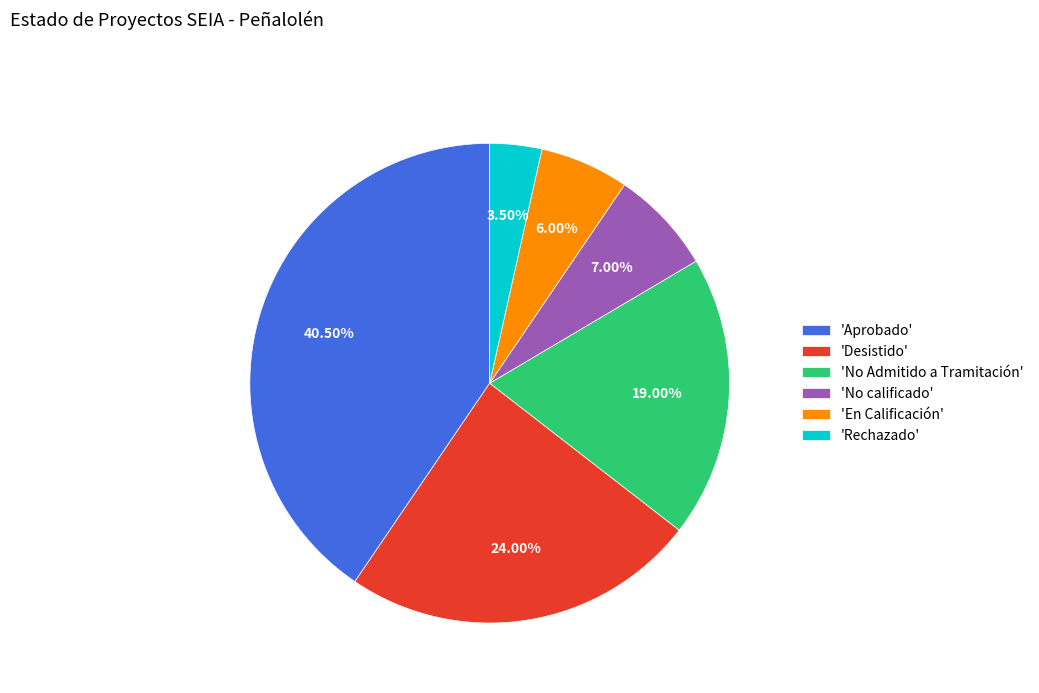

To the nearest percent, what is the difference between the largest and smallest slice percentages?

37%